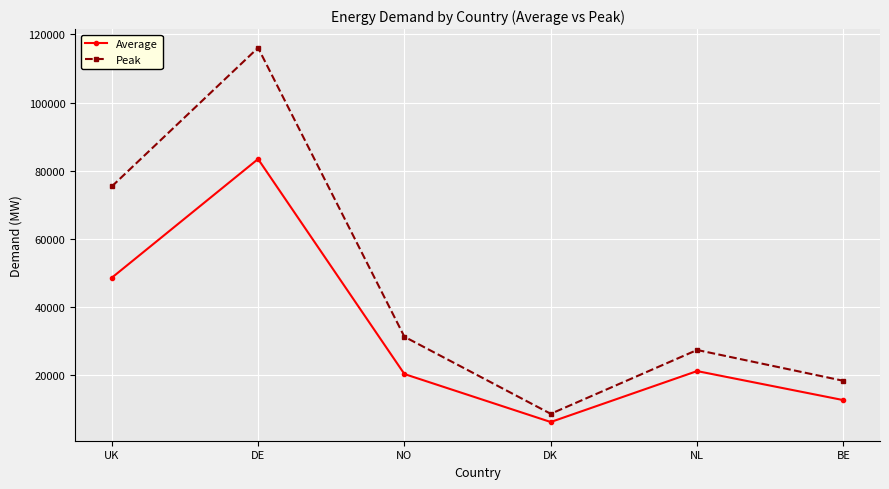

At which category does the chart reach its peak across all series?

DE